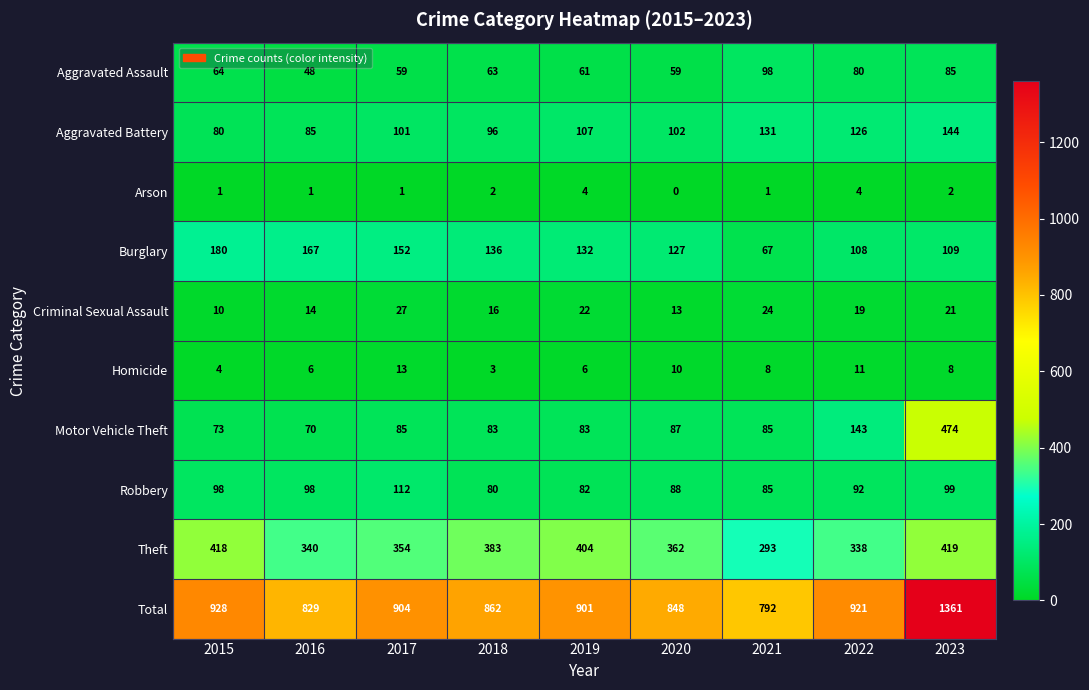

Read the Aggravated Battery value at 2019, to the nearest 10.

110